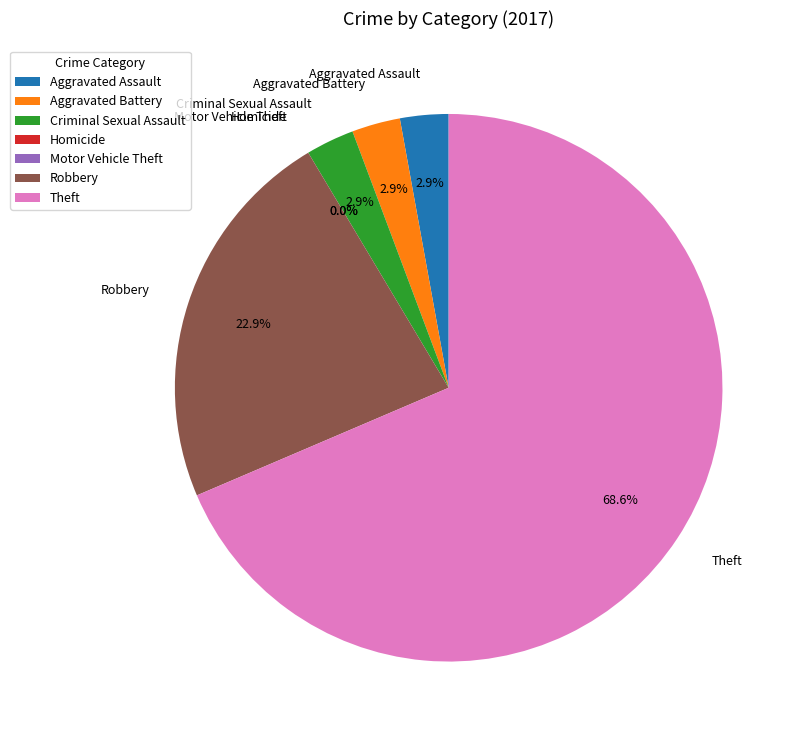

To the nearest percent, what is the difference between the largest and smallest slice percentages?

69%